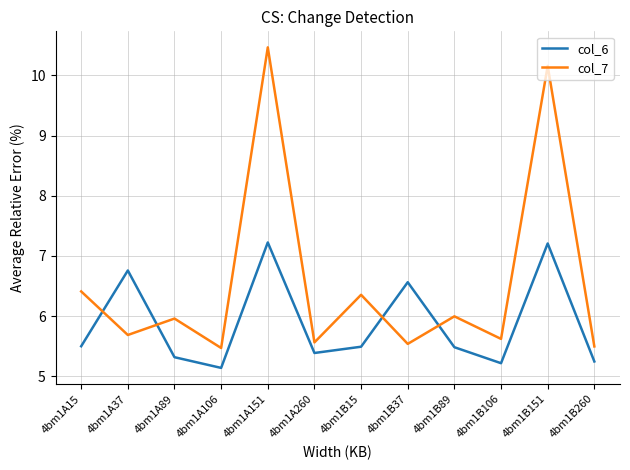

What is the difference between the second highest and minimum values in the col_6 series?

2.1